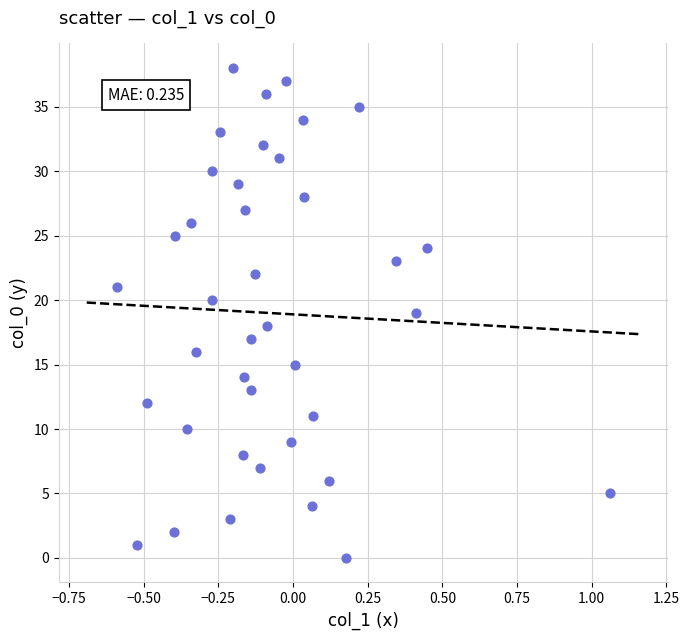

What is the range of Y values (max minus min)?

38